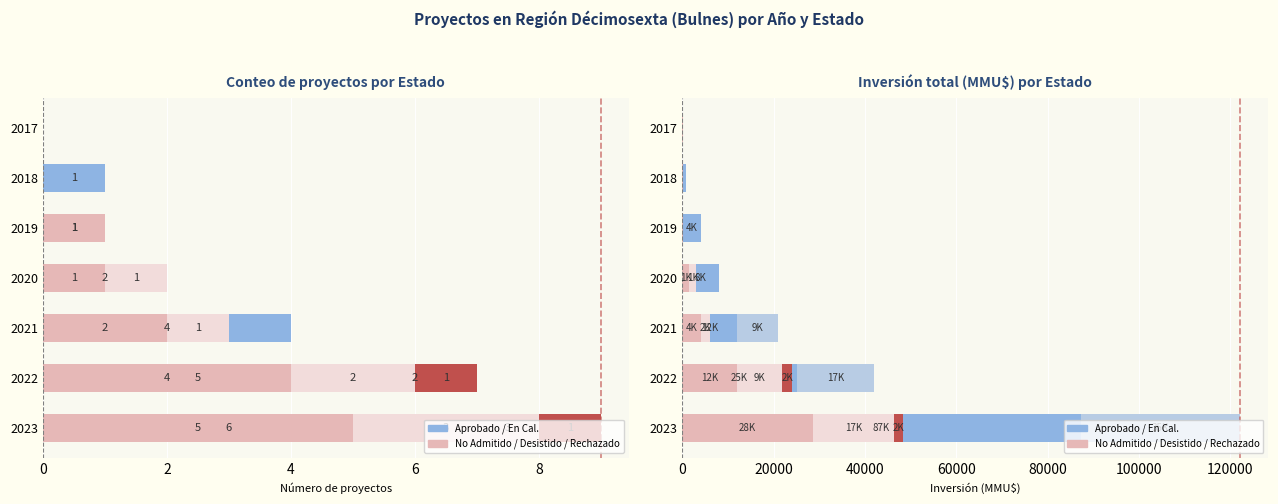

What is the difference between the En Calificación values at 2017 and 2023?

35000